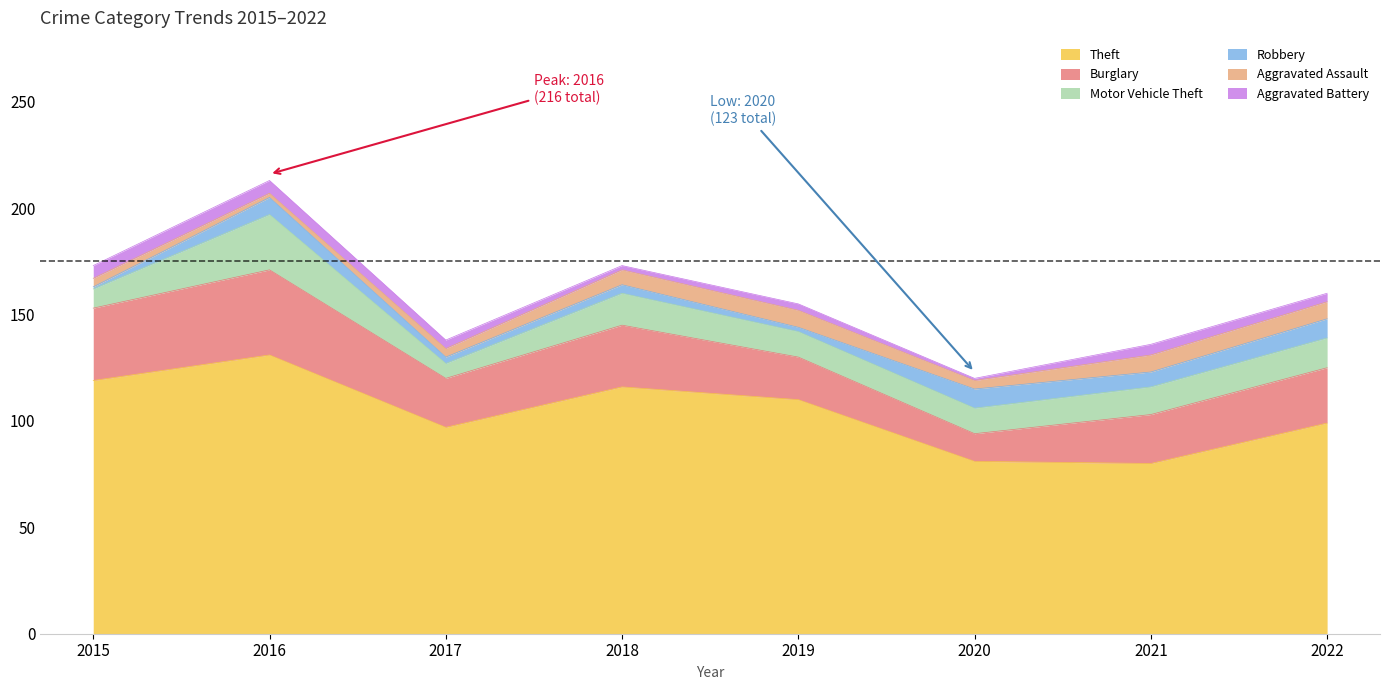

Reading left to right, list all the values displayed in this chart.

Theft: 2015=119	2016=131	2017=97	2018=116	2019=110	2020=81	2021=80	2022=99
Burglary: 2015=34	2016=40	2017=23	2018=29	2019=20	2020=13	2021=23	2022=26
Motor Vehicle Theft: 2015=9	2016=26	2017=7	2018=15	2019=12	2020=12	2021=13	2022=14
Robbery: 2015=1	2016=8	2017=3	2018=4	2019=2	2020=9	2021=7	2022=9
Aggravated Assault: 2015=4	2016=2	2017=4	2018=7	2019=8	2020=4	2021=8	2022=8
Aggravated Battery: 2015=6	2016=6	2017=4	2018=2	2019=3	2020=1	2021=5	2022=4